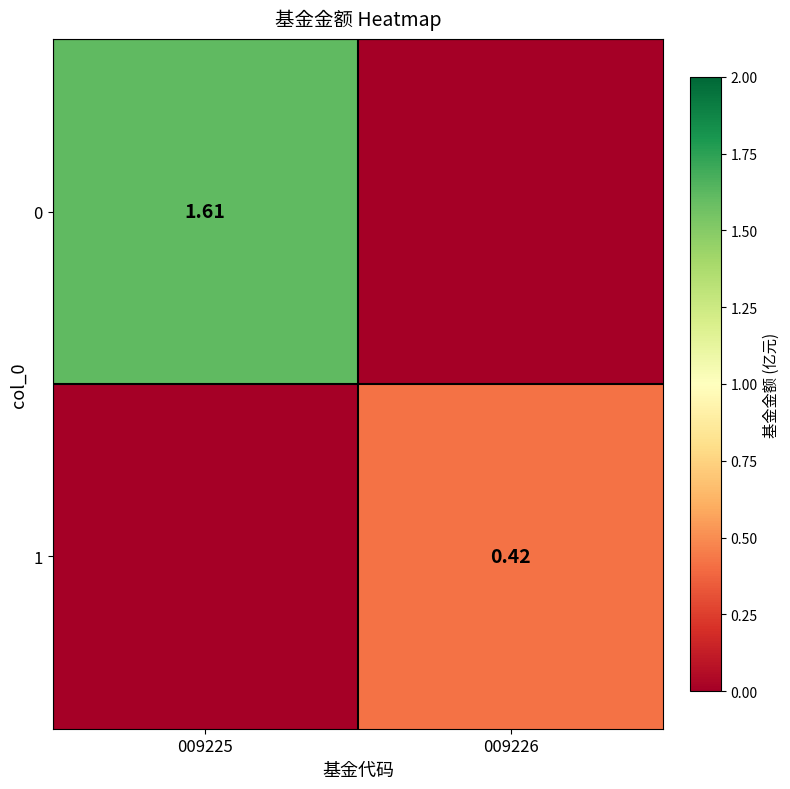

How many data points in 1 are above 0?

1